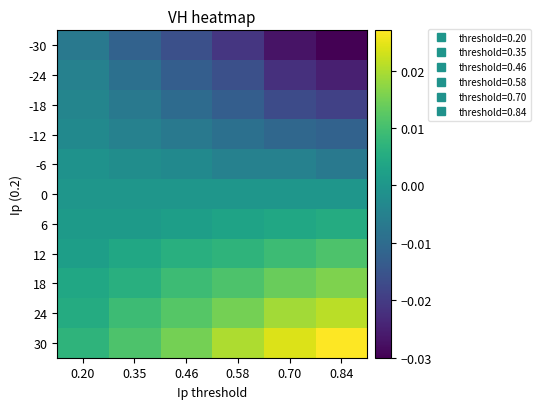

How many distinct data groups are displayed?

11